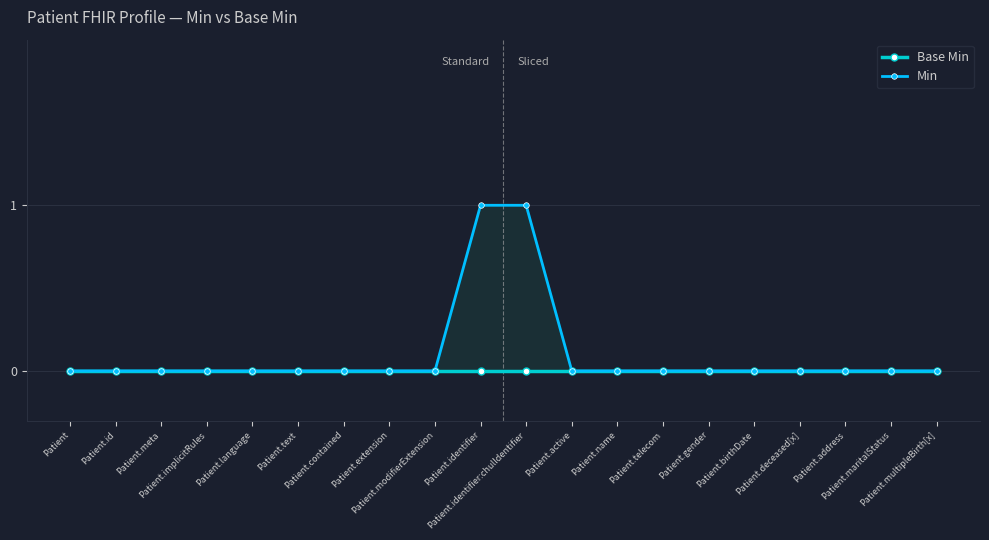

Rank the categories by Base Min value from lowest to highest.

Patient, Patient.id, Patient.meta, Patient.implicitRules, Patient.language, Patient.text, Patient.contained, Patient.extension, Patient.modifierExtension, Patient.identifier, Patient.identifier:chulIdentifier, Patient.active, Patient.name, Patient.telecom, Patient.gender, Patient.birthDate, Patient.deceased[x], Patient.address, Patient.maritalStatus, Patient.multipleBirth[x]